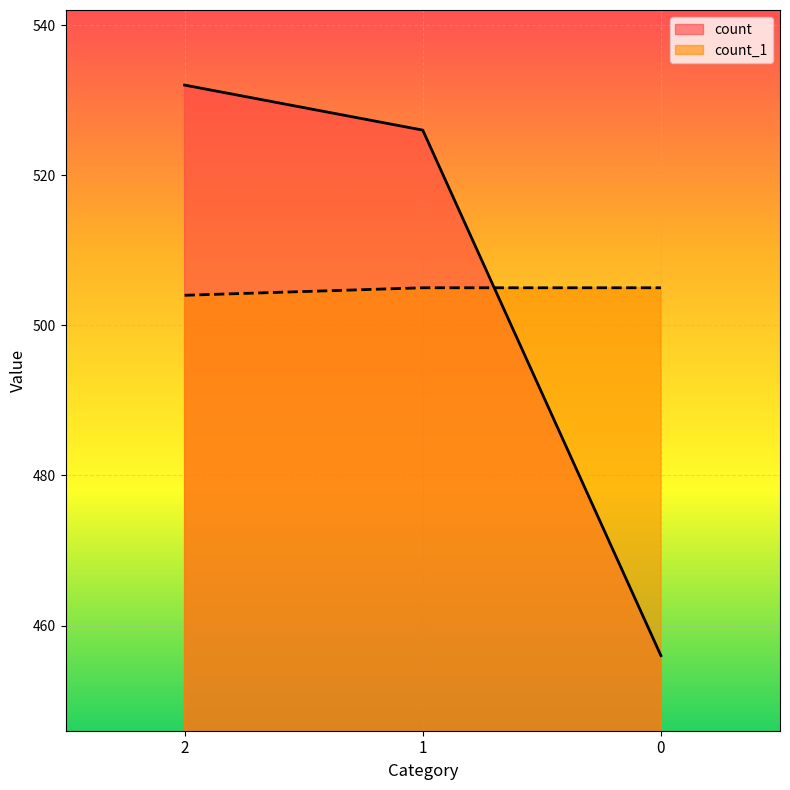

Which has a higher value, 2 or 1?

2